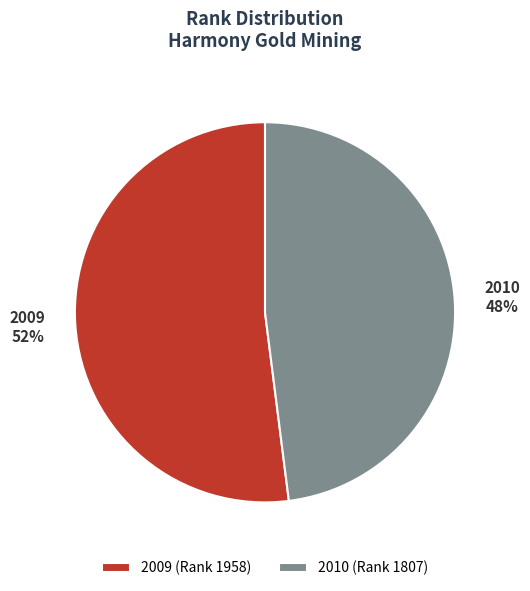

Rank the categories by value from highest to lowest.

2009, 2010